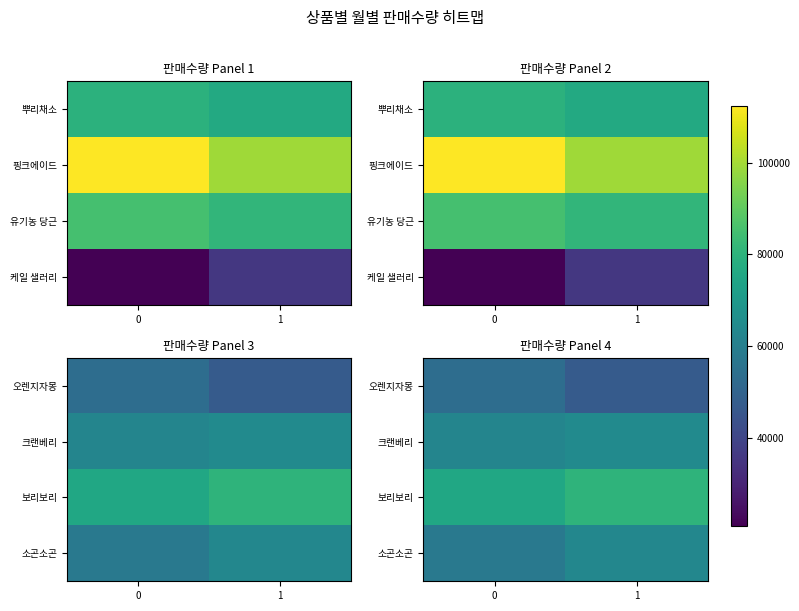

What is the average value of the 크랜베리 series?

63400